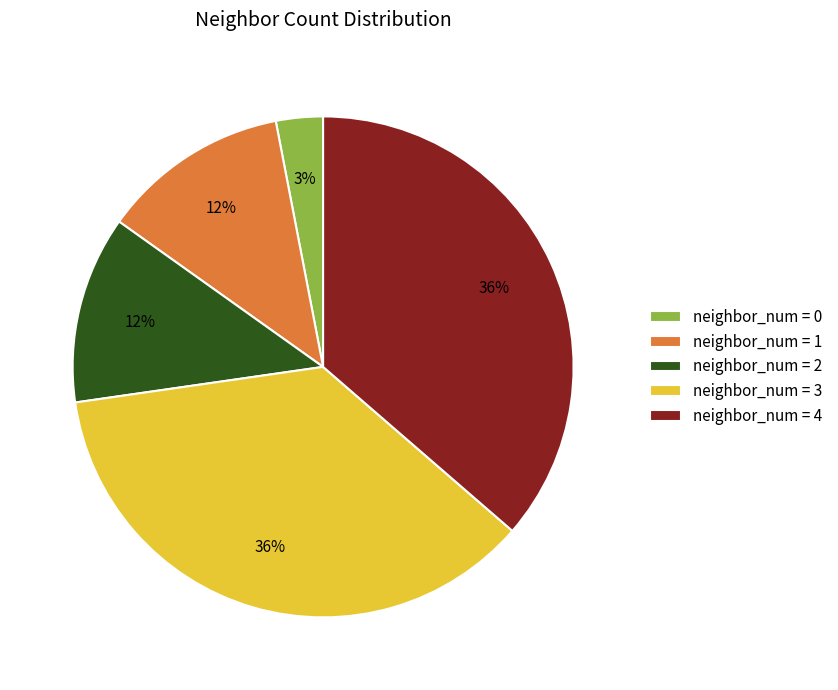

Is it true that neighbor_num = 4 is 45% of the pie?

False